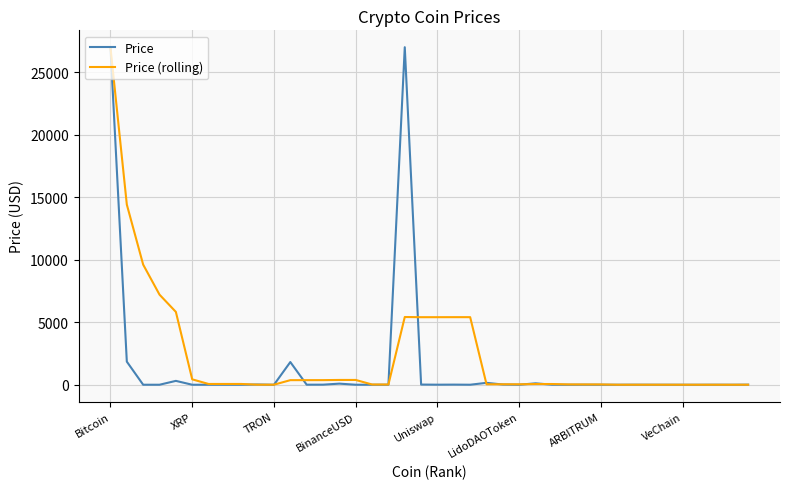

In Price, how many points are lower than both neighbors (excluding endpoints)?

12